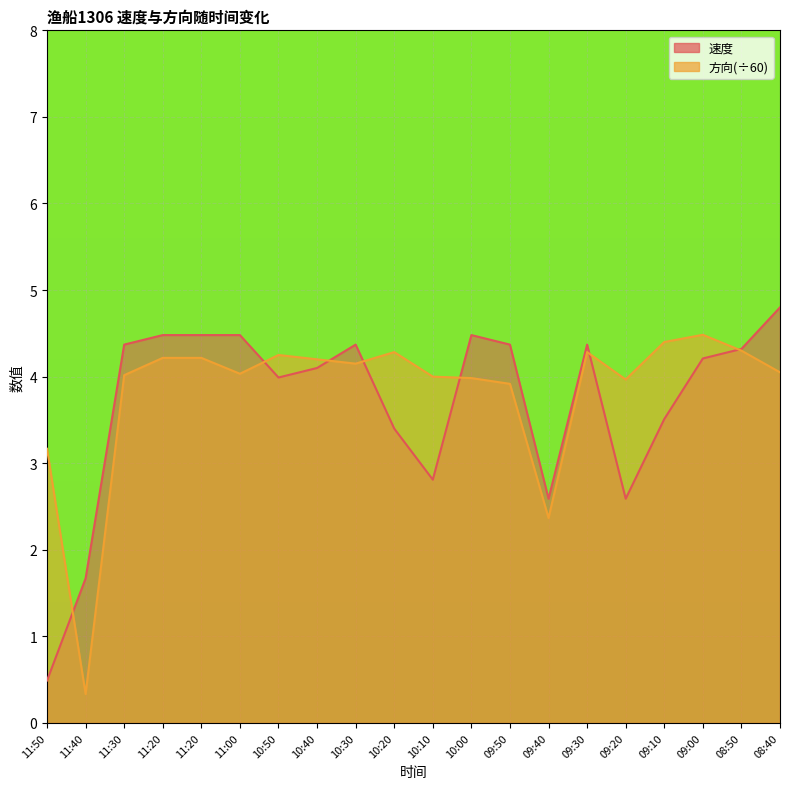

How many data points does each series have?

20